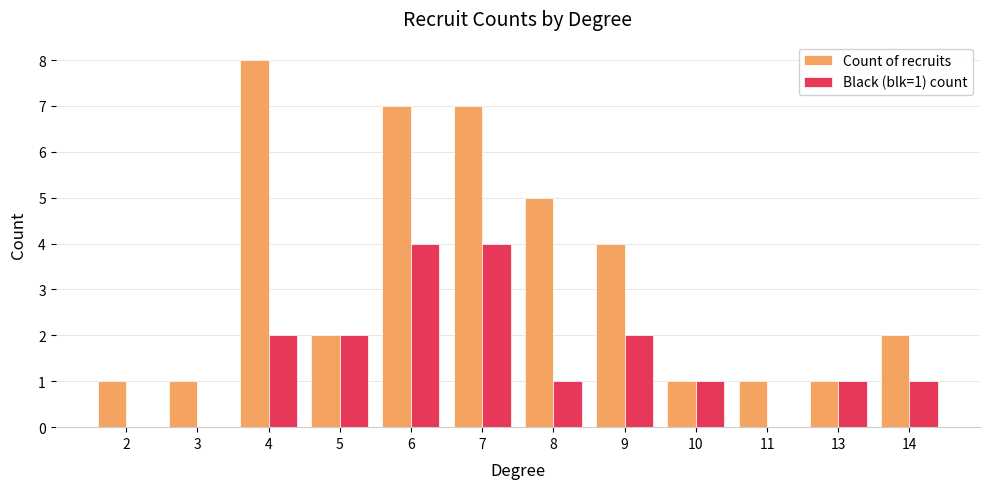

Reading left to right, what are all the values shown in this chart?

Count of recruits: 1	1	8	2	7	7	5	4	1	1	1	2
Black (blk=1) count: 0	0	2	2	4	4	1	2	1	0	1	1